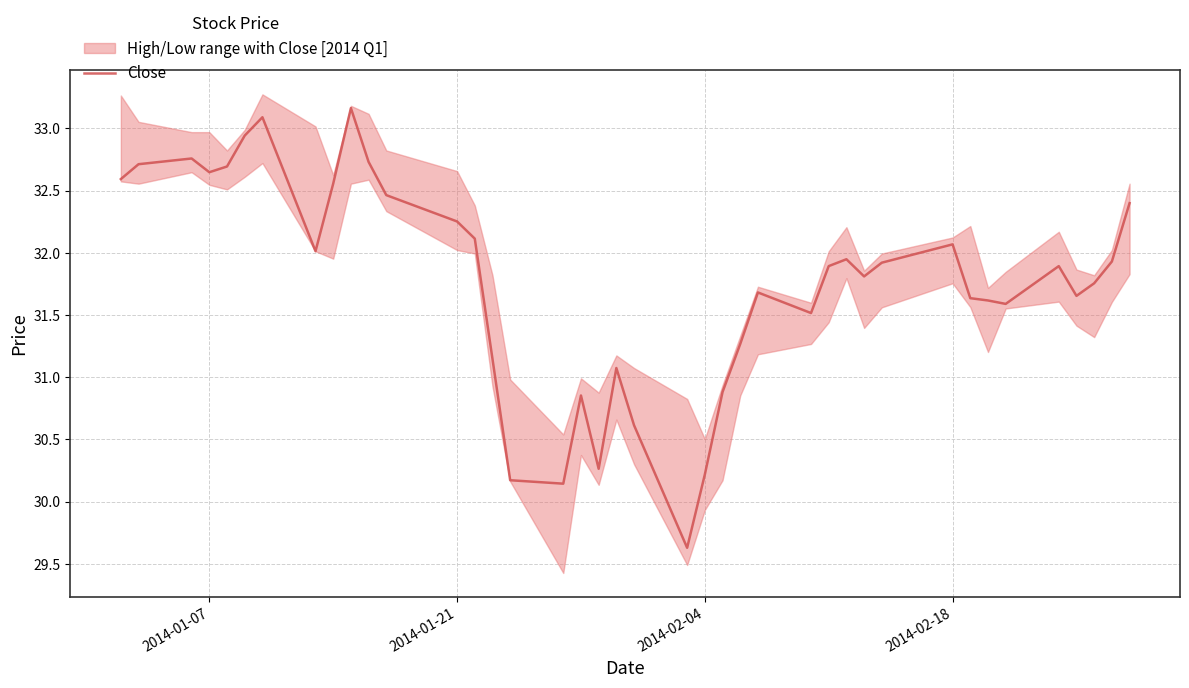

What is the minimum value for Close?

29.6